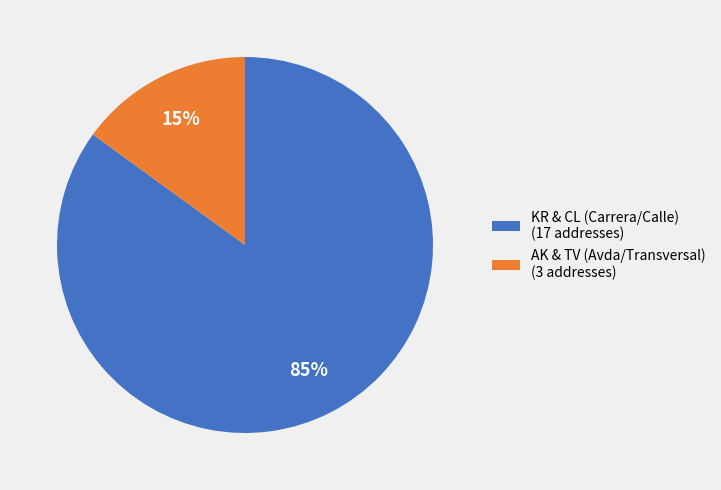

Is there a majority slice in this chart?

Yes